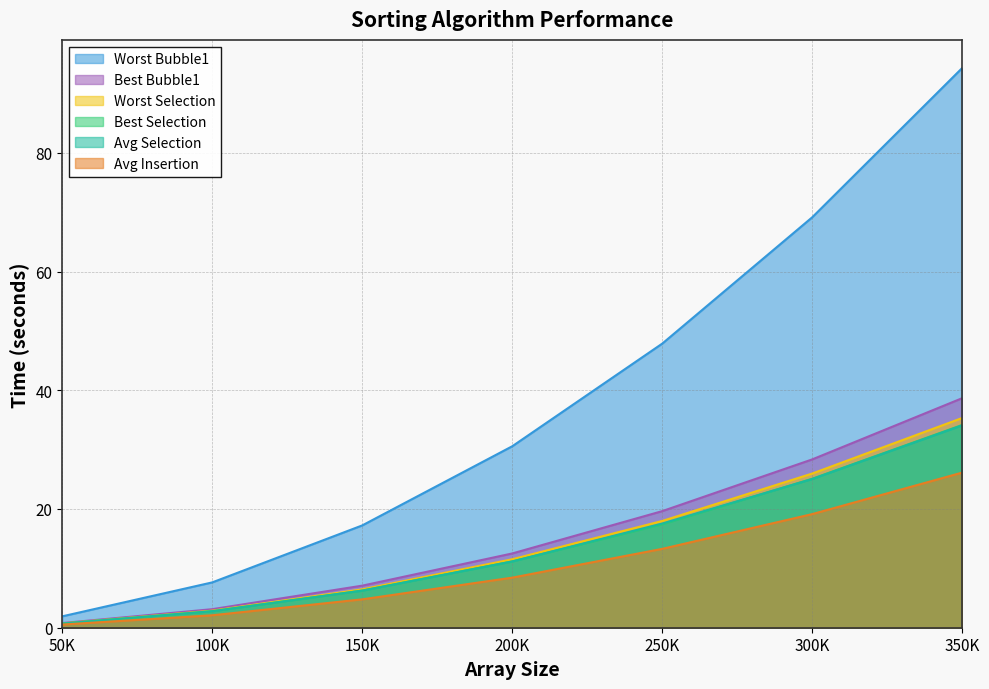

Is it true that Best Selection equals 17.7 at 200K?

False